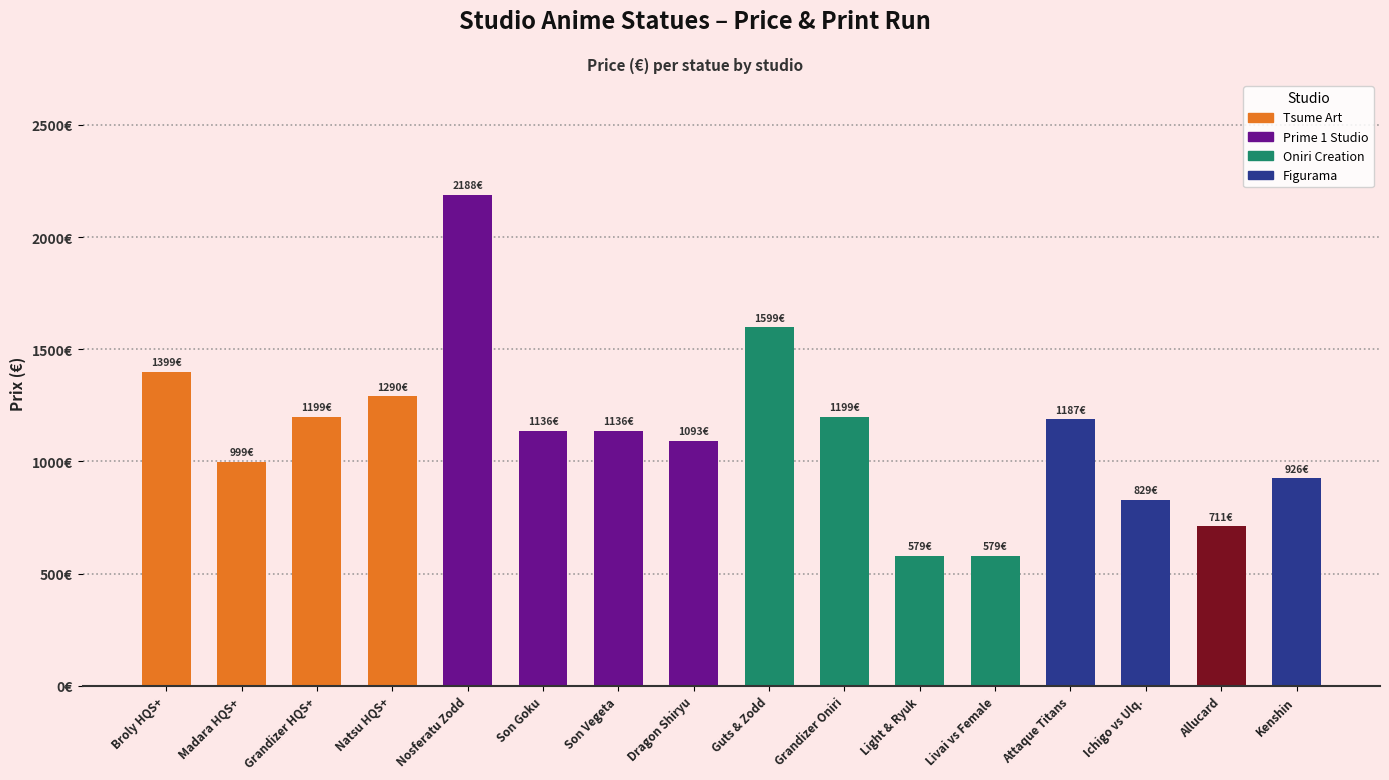

Which has a higher value, Dragon Shiryu or Livai vs Female?

Dragon Shiryu